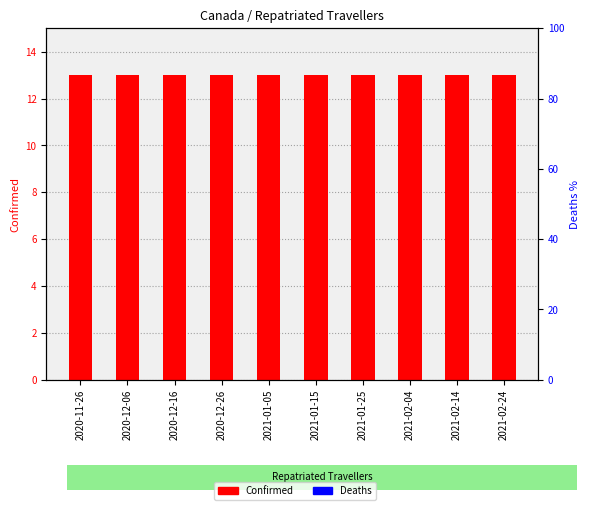

Which has a higher value, 2020-11-26 or 2021-02-24?

2020-11-26